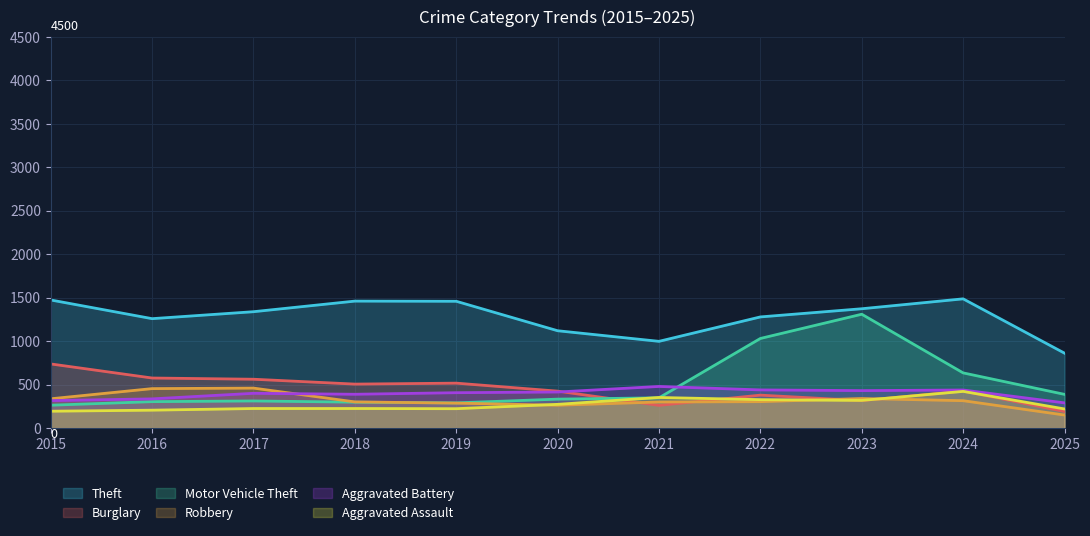

What is the smallest value displayed?

150